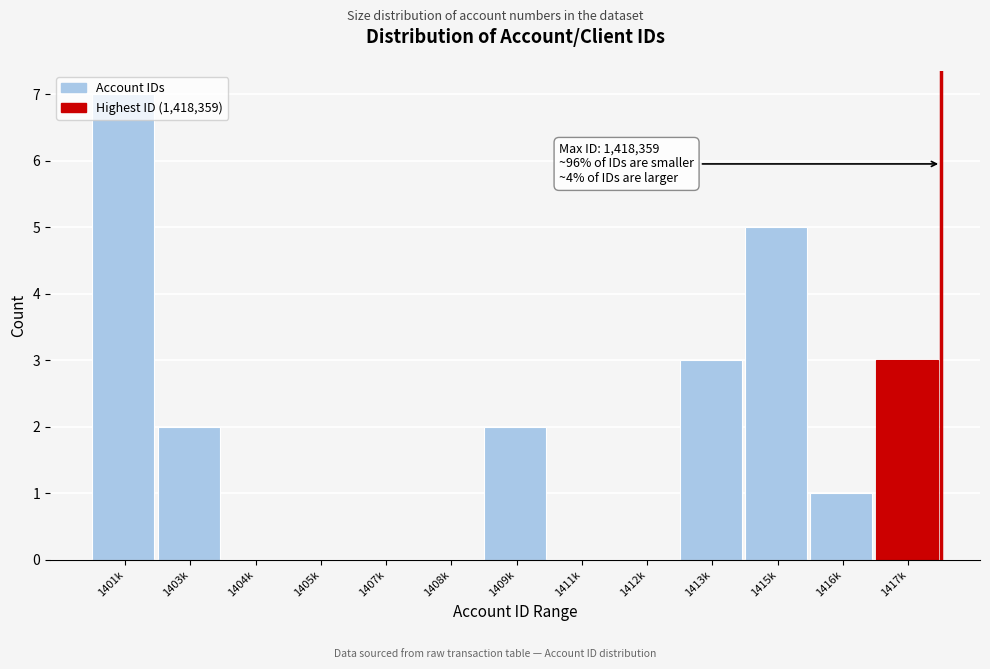

What is the change in value from 1409k to 1417k?

+1